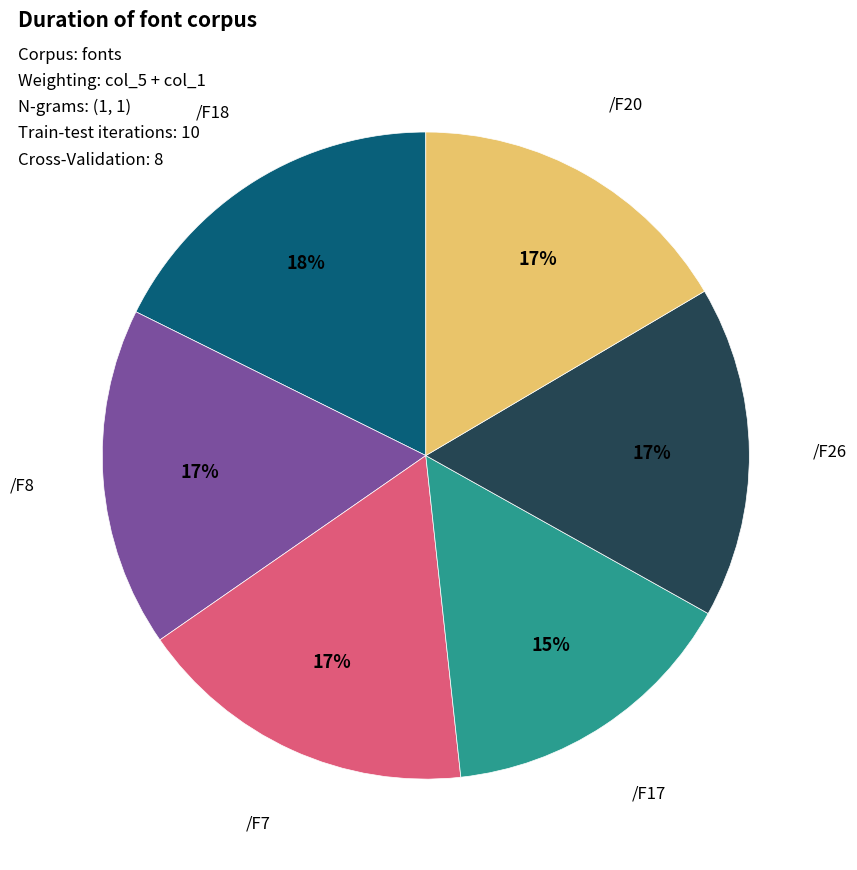

Do /F17 and /F8 together represent more than half of the pie?

No